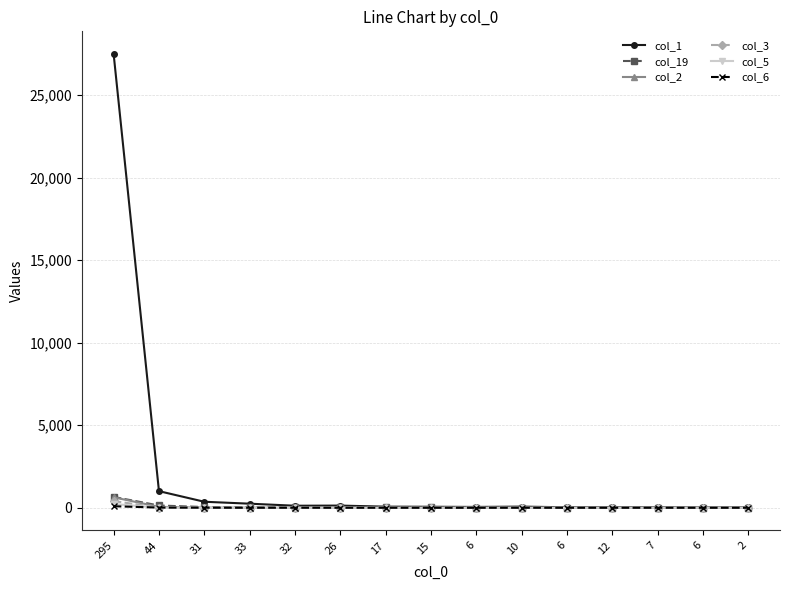

Does the chart have visible grid lines?

Yes